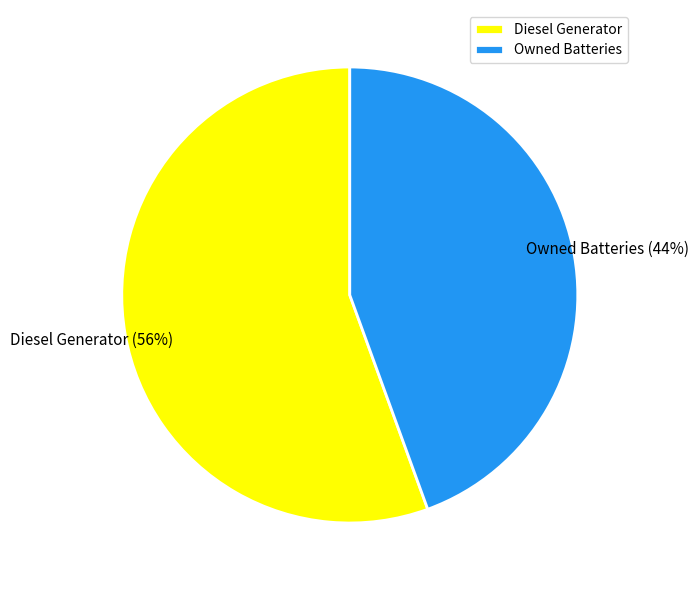

Do Diesel Generator and Owned Batteries together represent more than half of the pie?

Yes